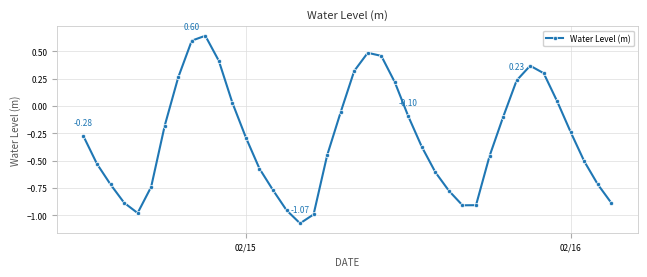

What is the difference between the maximum and minimum values?

1.7